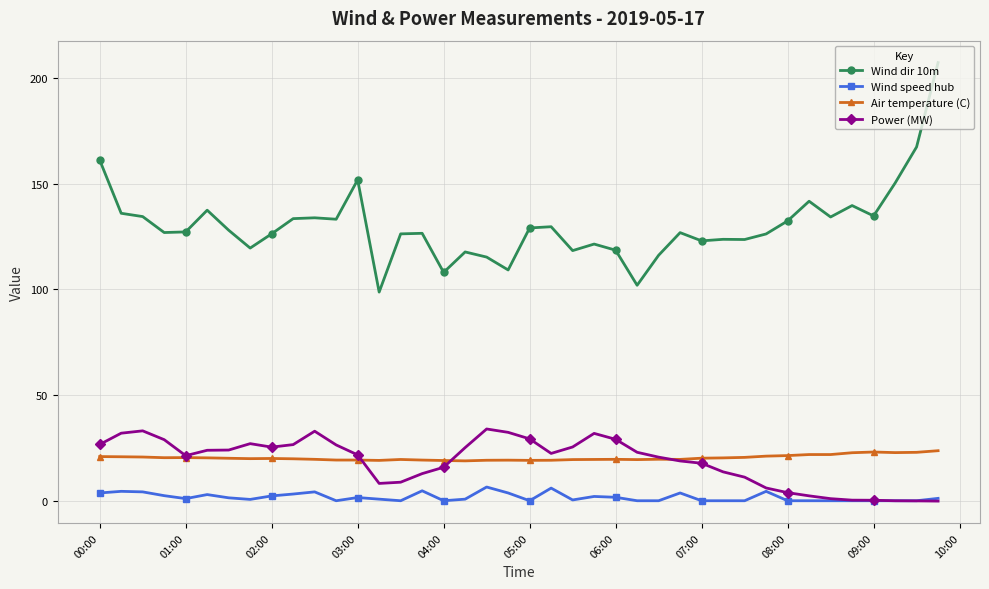

What is the sum of all Air temperature (C) values?

813.5